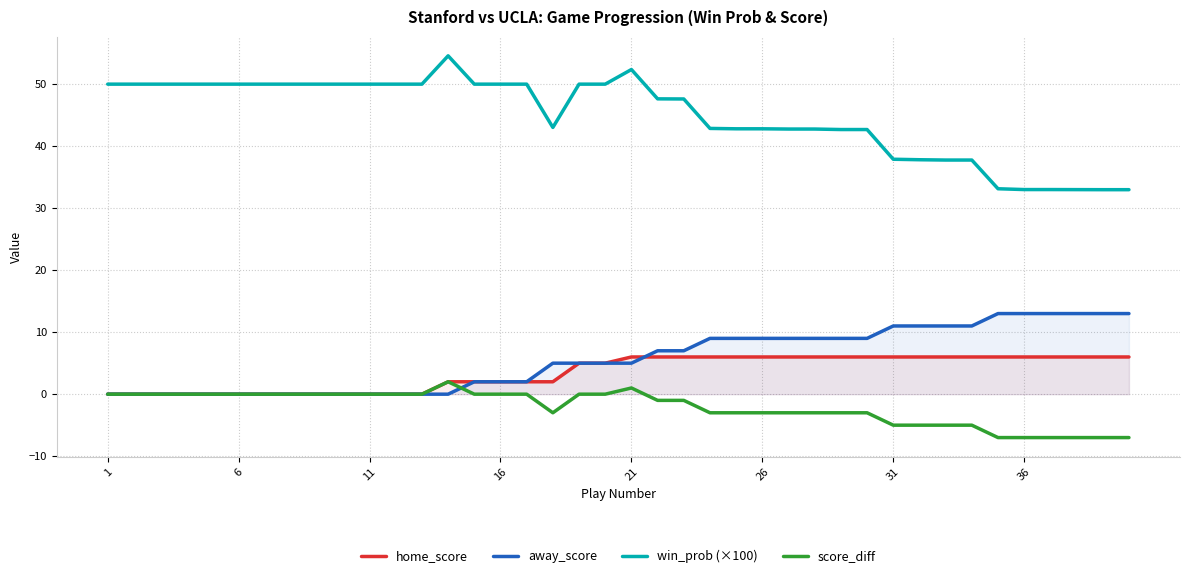

At 27, list the series in order from largest to smallest.

win_prob (×100), away_score, home_score, score_diff